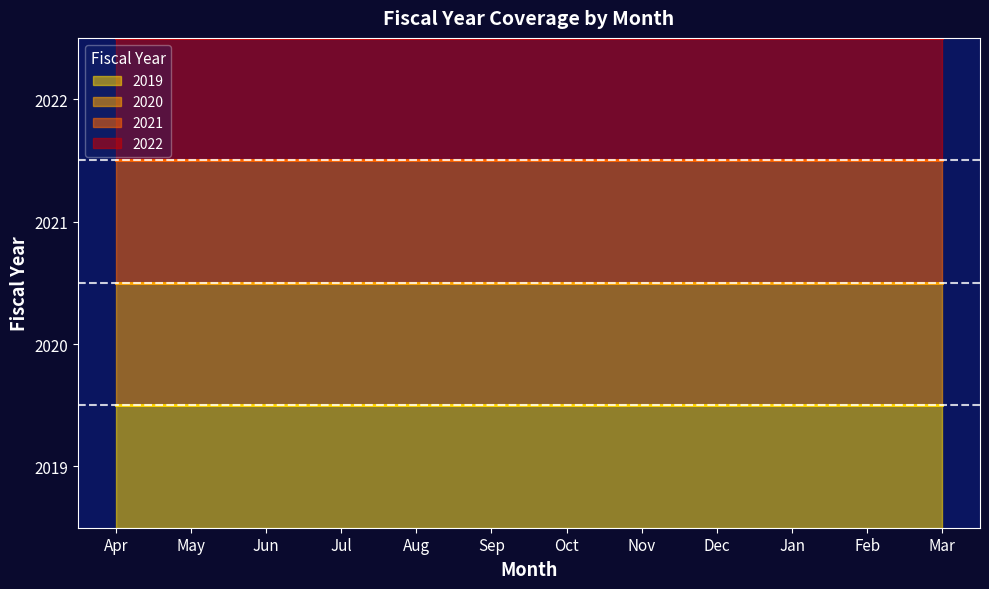

Rank the series at Dec from highest to lowest value.

2022, 2021, 2020, 2019